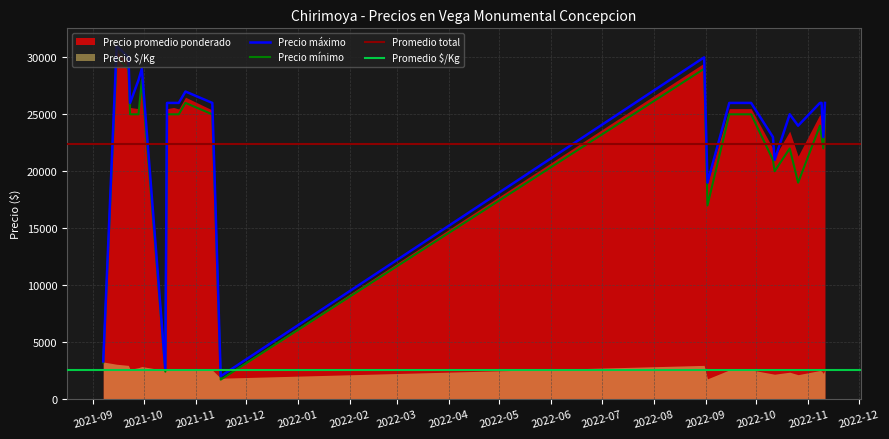

Which series has the widest spread of values?

Precio maximo